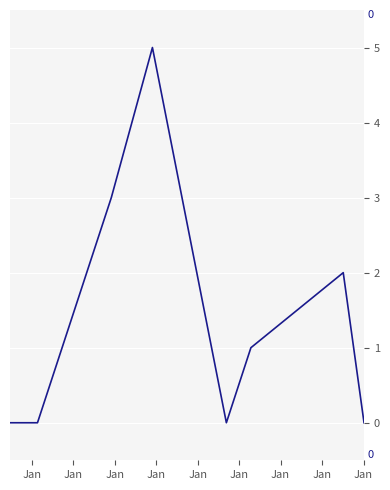

How many interior local peaks (higher than both neighbors) does the data have?

2